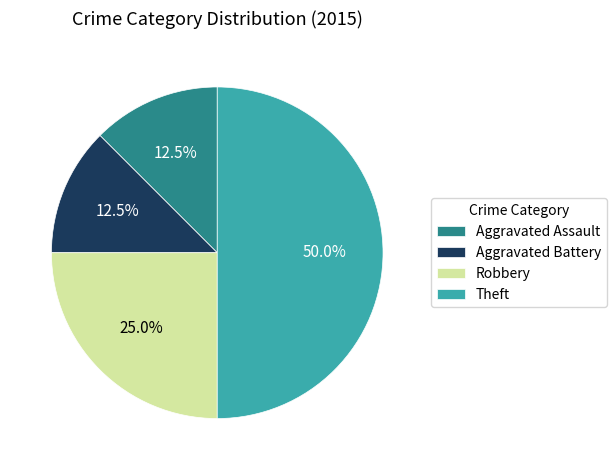

Which category has the biggest portion of the pie?

Theft